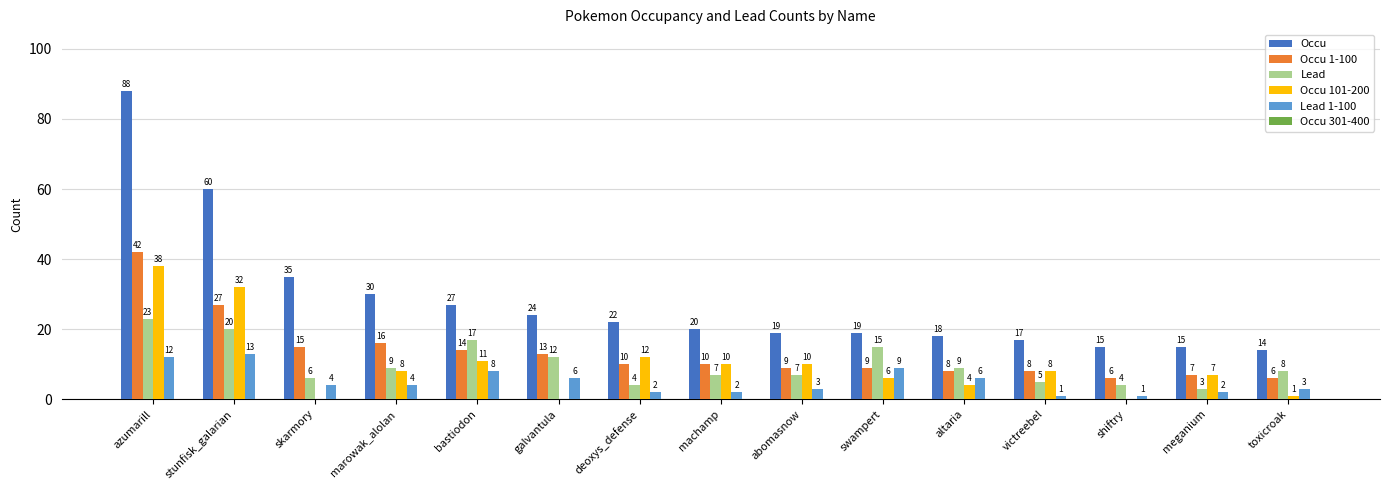

The Lead series shows 7 at abomasnow. True or false?

True